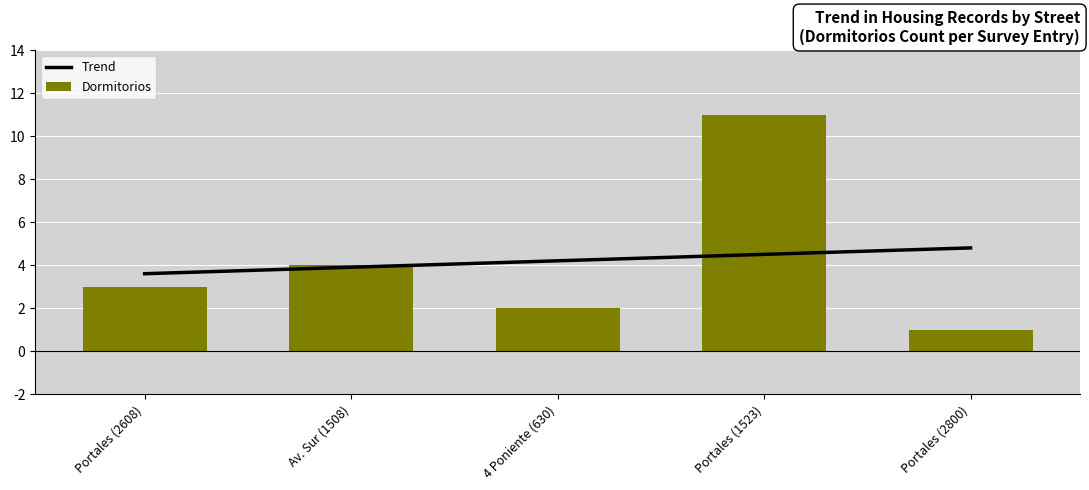

True or false: Dormitorios has a value of 2 at Portales (2608).

False